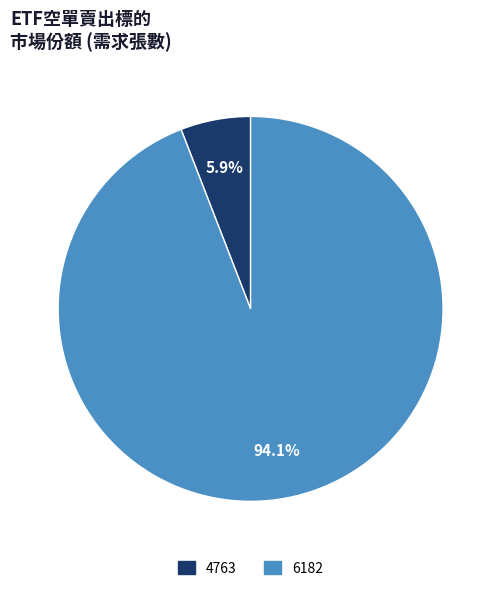

Is it true that 6182 is 94% of the pie?

True